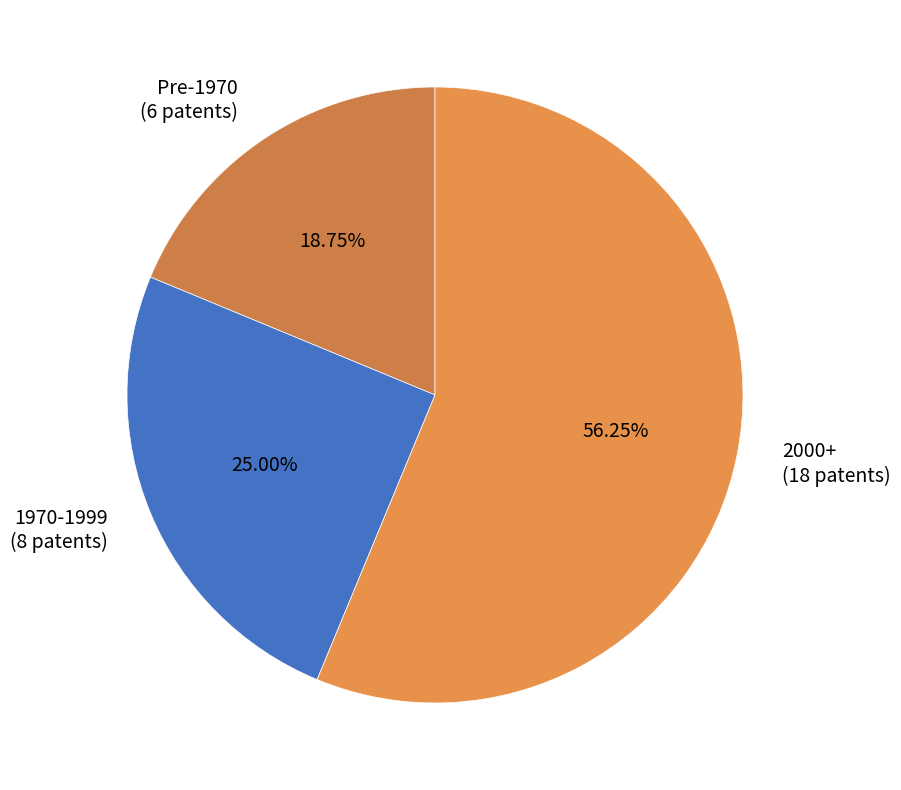

Which has a higher value, Pre-1970 (6 patents) or 1970-1999 (8 patents)?

1970-1999 (8 patents)